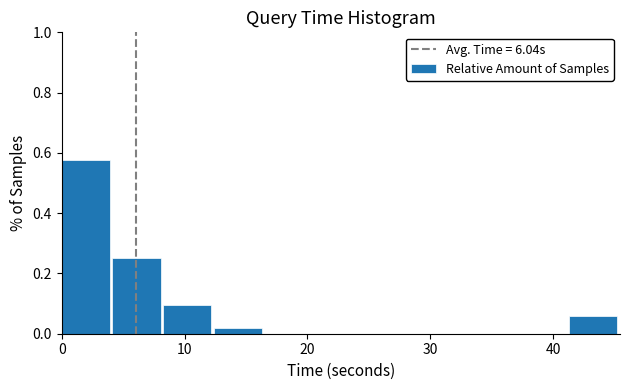

Reading left to right, transcribe this chart: for each bar, give the range it covers on the x-axis and its height. Neither the bar edges nor the heights are printed on the chart, so give them approximately, as read against the axes.

0 to 4: 0.58
4 to 8: 0.26
8 to 12: 0.10
12 to 17: under 0.02
17 to 21: 0
21 to 25: 0
25 to 29: 0
29 to 33: 0
33 to 37: 0
37 to 41: 0
41 to 45: 0.06